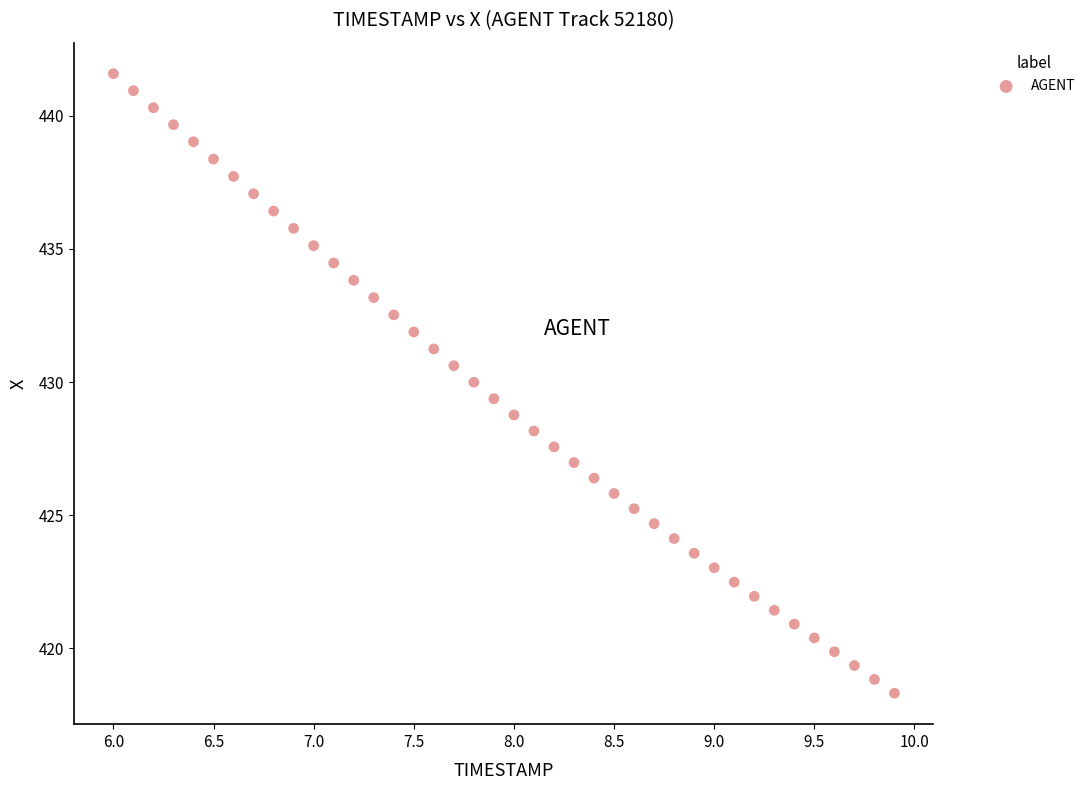

What is the range of Y values (max minus min)?

23.3